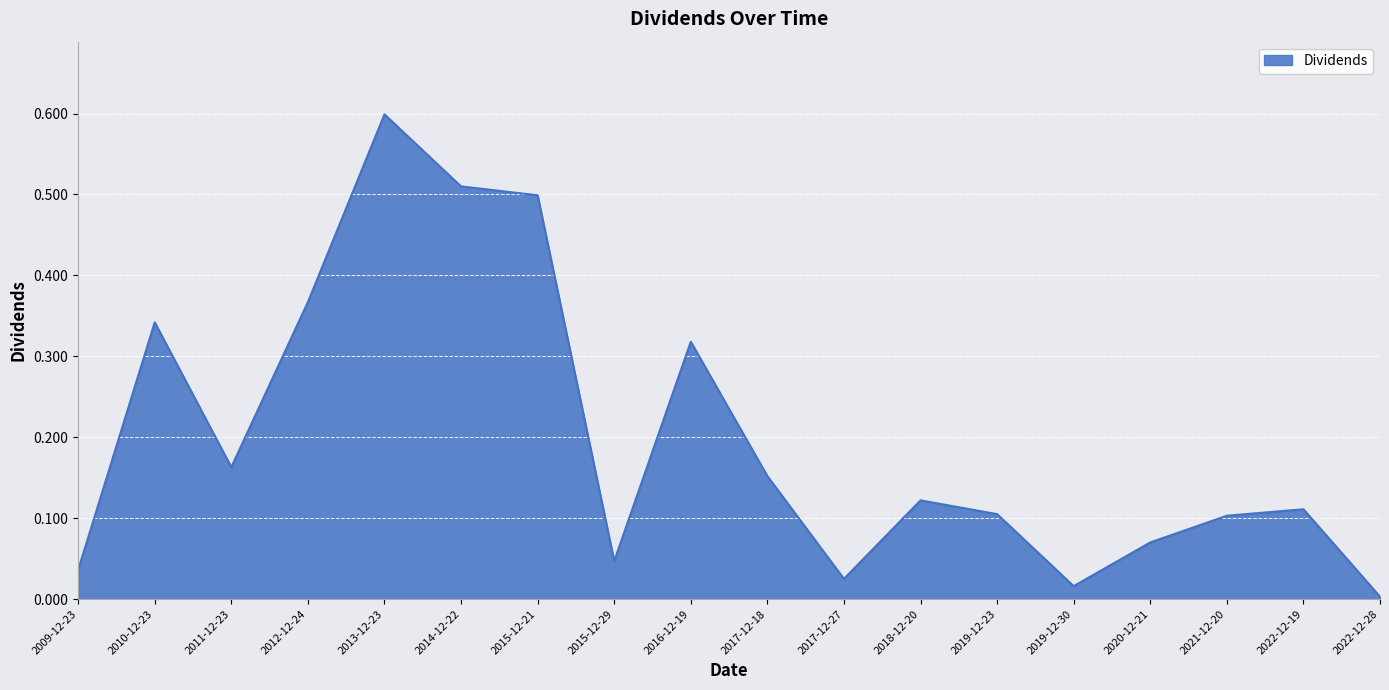

How many interior local peaks (higher than both neighbors) does the data have?

5